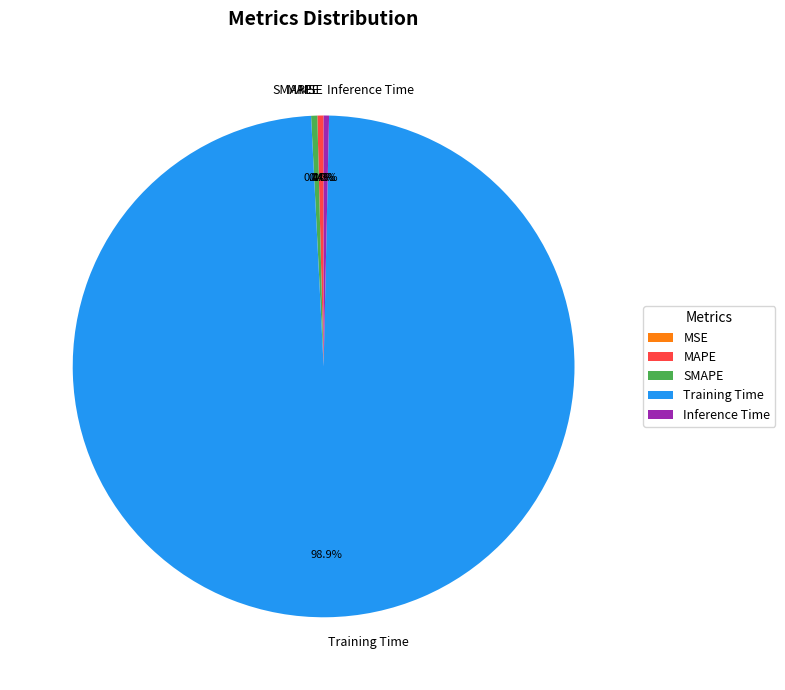

Which slice represents more than half of the pie?

Training Time